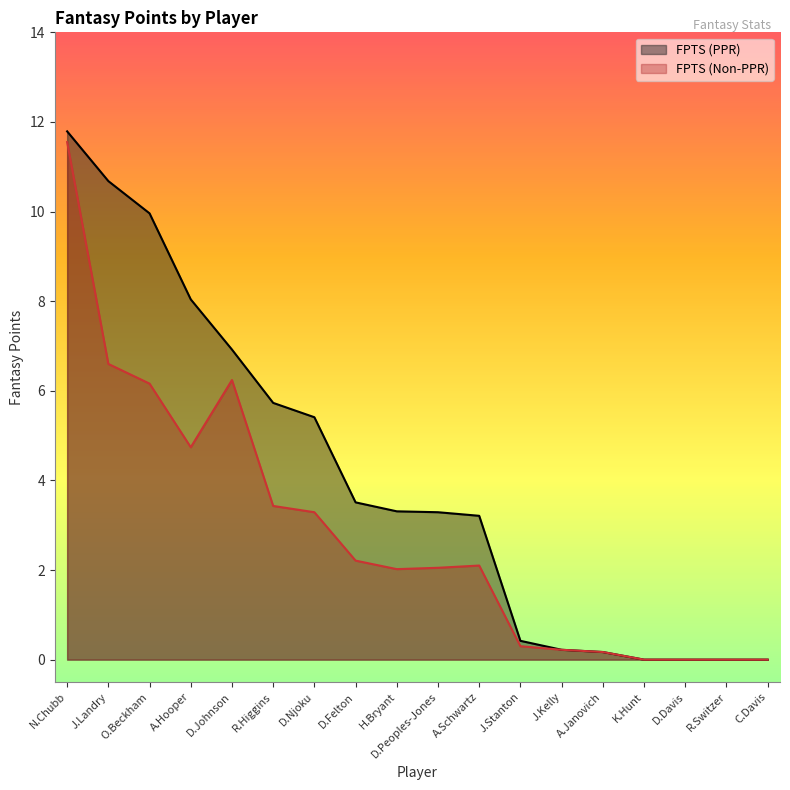

How many data points does each series have?

18